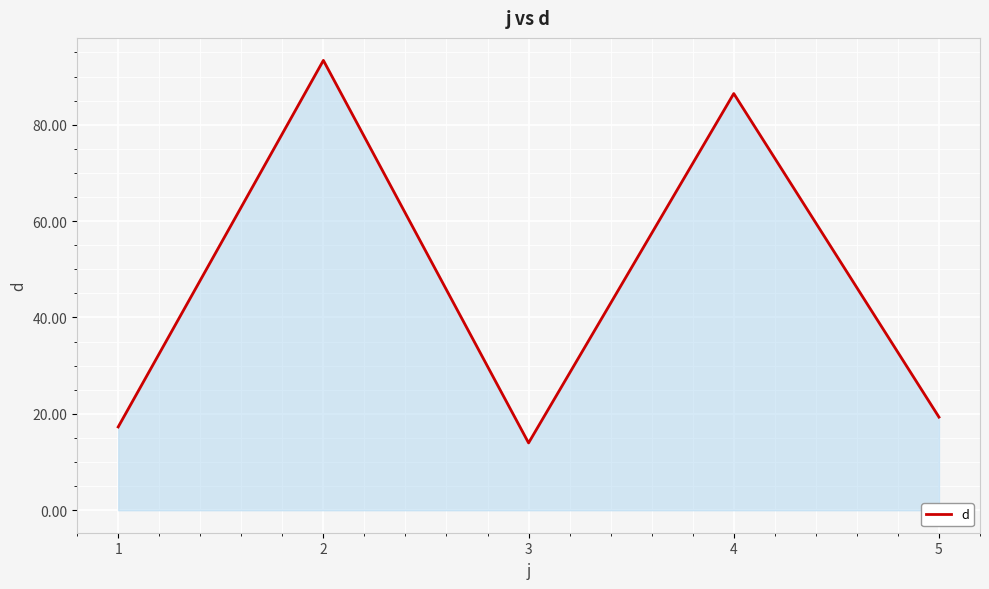

What is the average value?

46.1